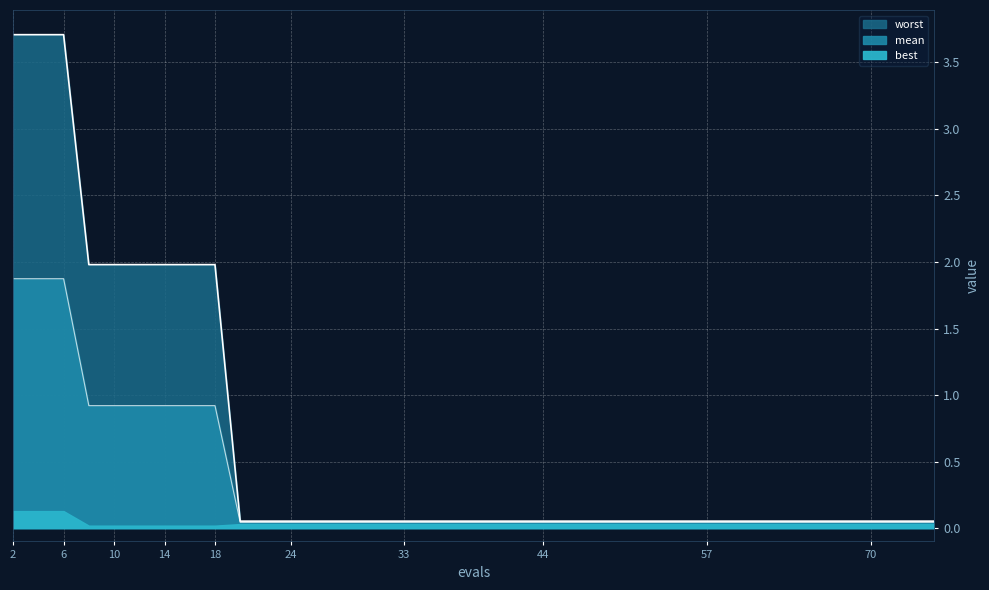

The value of worst at 44 is 0.1. True or false?

True